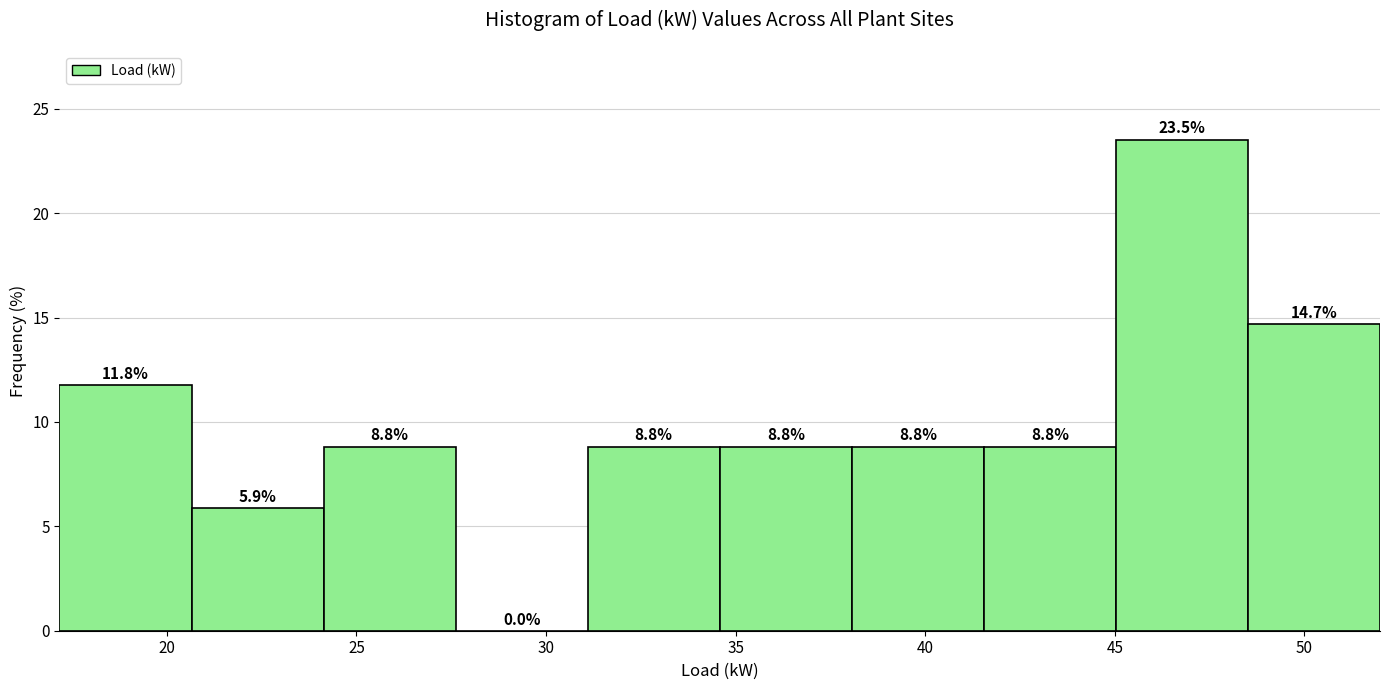

Reading left to right, list every bar in this chart as the range it spans on the x-axis followed by its height. The bar edges are not printed on the chart, so give them approximately, as read against the axis.

17.0 to 20.5: 11.8
20.5 to 24.0: 5.9
24.0 to 27.5: 8.8
27.5 to 31.0: 0.0
31.0 to 34.5: 8.8
34.5 to 38.0: 8.8
38.0 to 41.5: 8.8
41.5 to 45.0: 8.8
45.0 to 48.5: 23.5
48.5 to 52.0: 14.7